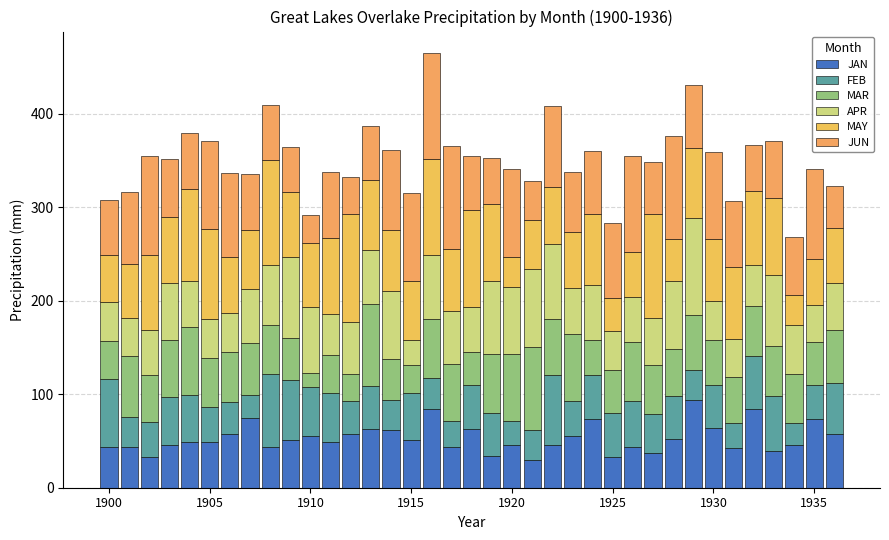

How many series are shown in this chart?

6